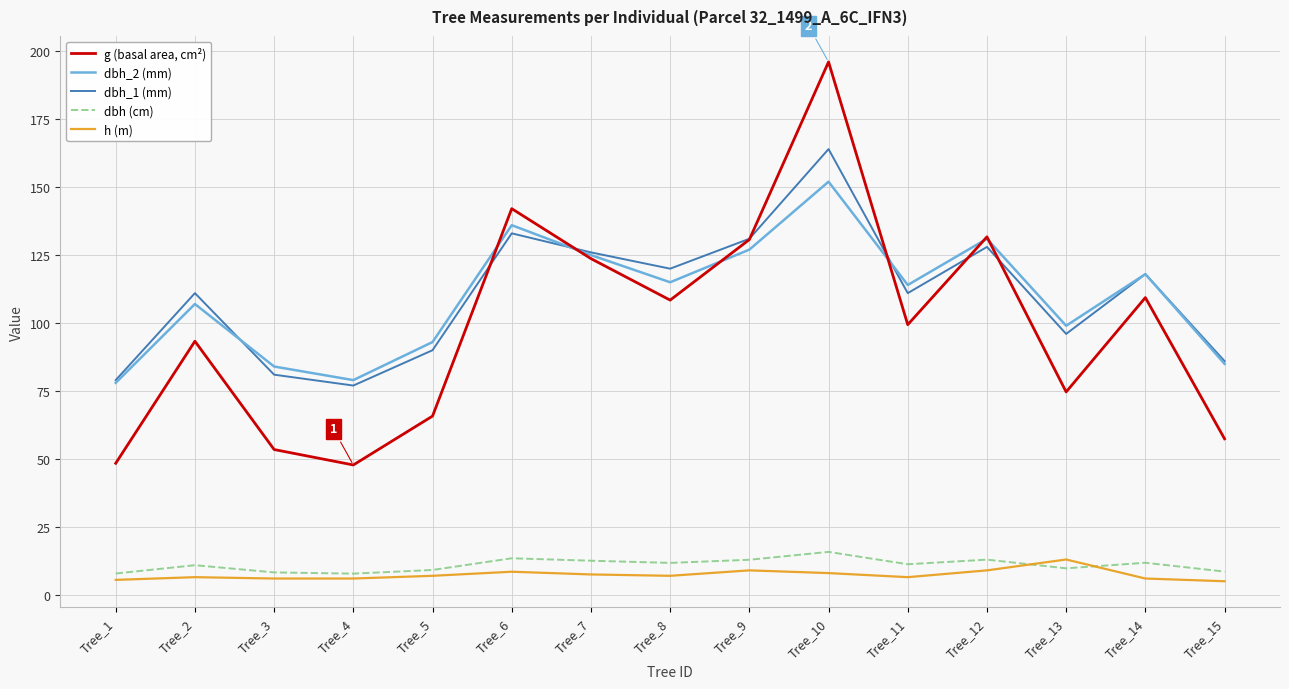

What is the minimum value for dbh_1 (mm)?

77.0